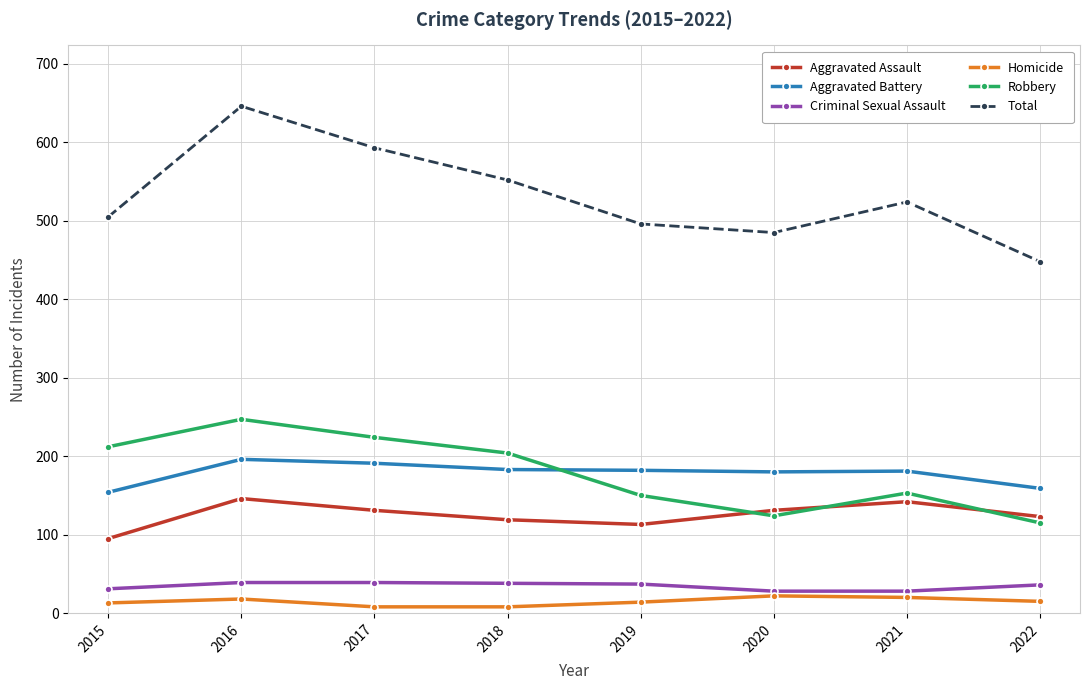

List the series in order of their peak value, highest first.

Total, Robbery, Aggravated Battery, Aggravated Assault, Criminal Sexual Assault, Homicide